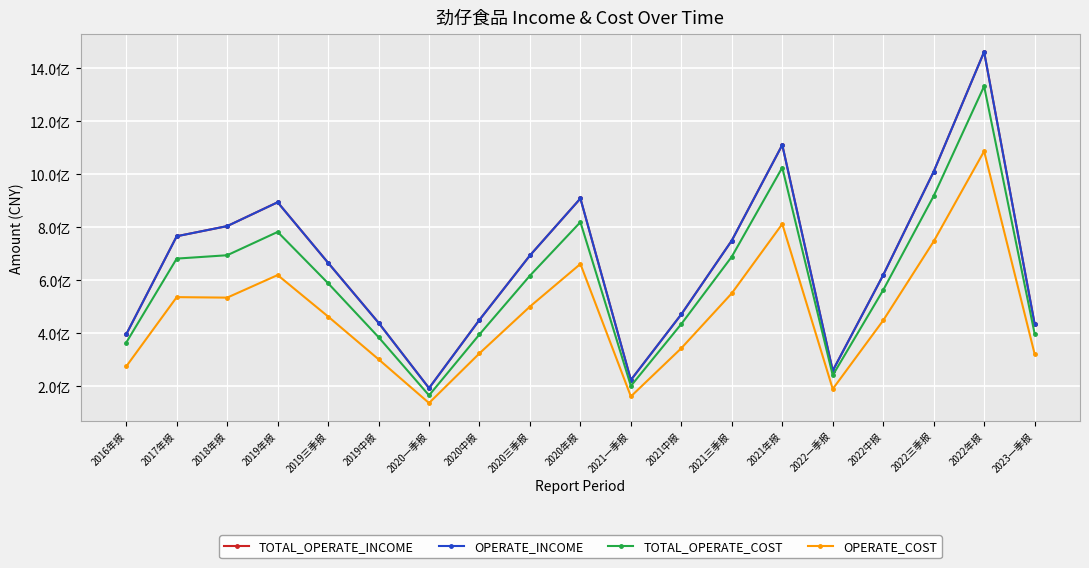

Count the number of data series in this chart.

4